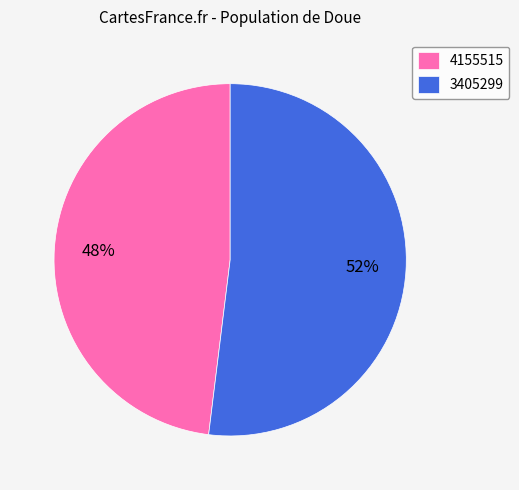

How many slices are in this pie chart?

2